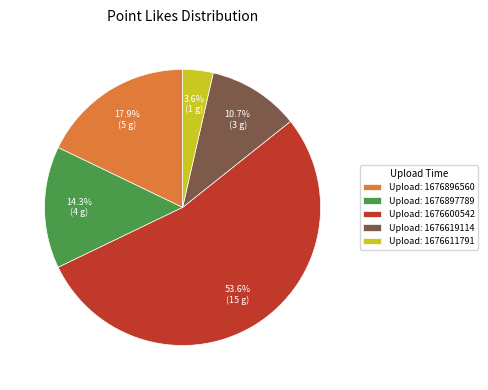

Which has a higher value, Upload: 1676611791 or Upload: 1676600542?

Upload: 1676600542